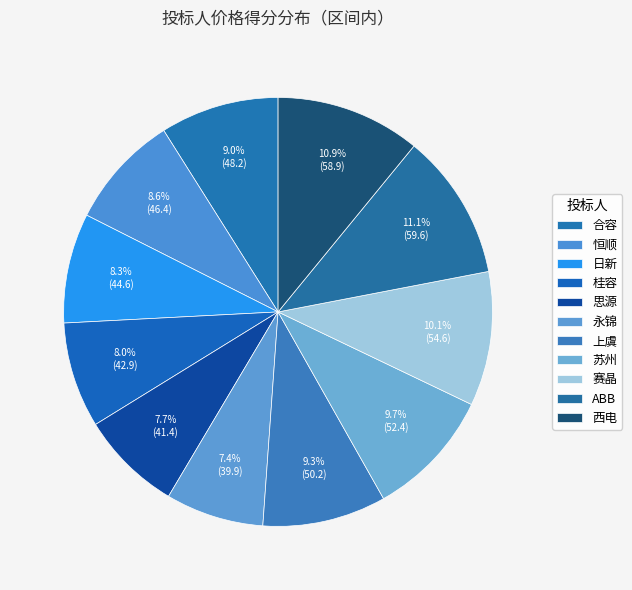

The 日新 slice represents 1% of the pie. True or false?

False